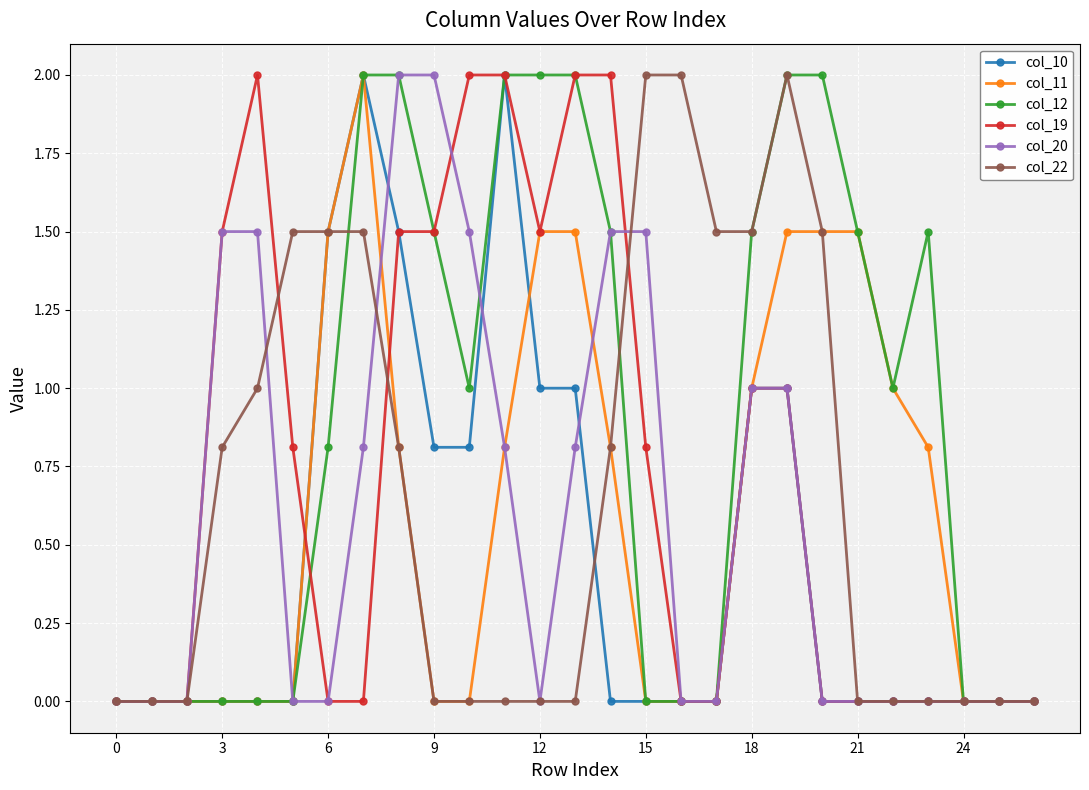

Reading left to right, transcribe all the data shown in this chart.

col_10: 0.0	0.0	0.0	0.0	0.0	0.0	1.5	2.0	1.5	0.8	0.8	2.0	1.0	1.0	0.0	0.0	0.0	0.0	1.0	1.0	0.0	0.0	0.0	0.0	0.0	0.0	0.0
col_11: 0.0	0.0	0.0	0.0	0.0	0.0	1.5	2.0	0.8	0.0	0.0	0.8	1.5	1.5	0.8	0.0	0.0	0.0	1.0	1.5	1.5	1.5	1.0	0.8	0.0	0.0	0.0
col_12: 0.0	0.0	0.0	0.0	0.0	0.0	0.8	2.0	2.0	1.5	1.0	2.0	2.0	2.0	1.5	0.0	0.0	0.0	1.5	2.0	2.0	1.5	1.0	1.5	0.0	0.0	0.0
col_19: 0.0	0.0	0.0	1.5	2.0	0.8	0.0	0.0	1.5	1.5	2.0	2.0	1.5	2.0	2.0	0.8	0.0	0.0	1.0	1.0	0.0	0.0	0.0	0.0	0.0	0.0	0.0
col_20: 0.0	0.0	0.0	1.5	1.5	0.0	0.0	0.8	2.0	2.0	1.5	0.8	0.0	0.8	1.5	1.5	0.0	0.0	1.0	1.0	0.0	0.0	0.0	0.0	0.0	0.0	0.0
col_22: 0.0	0.0	0.0	0.8	1.0	1.5	1.5	1.5	0.8	0.0	0.0	0.0	0.0	0.0	0.8	2.0	2.0	1.5	1.5	2.0	1.5	0.0	0.0	0.0	0.0	0.0	0.0